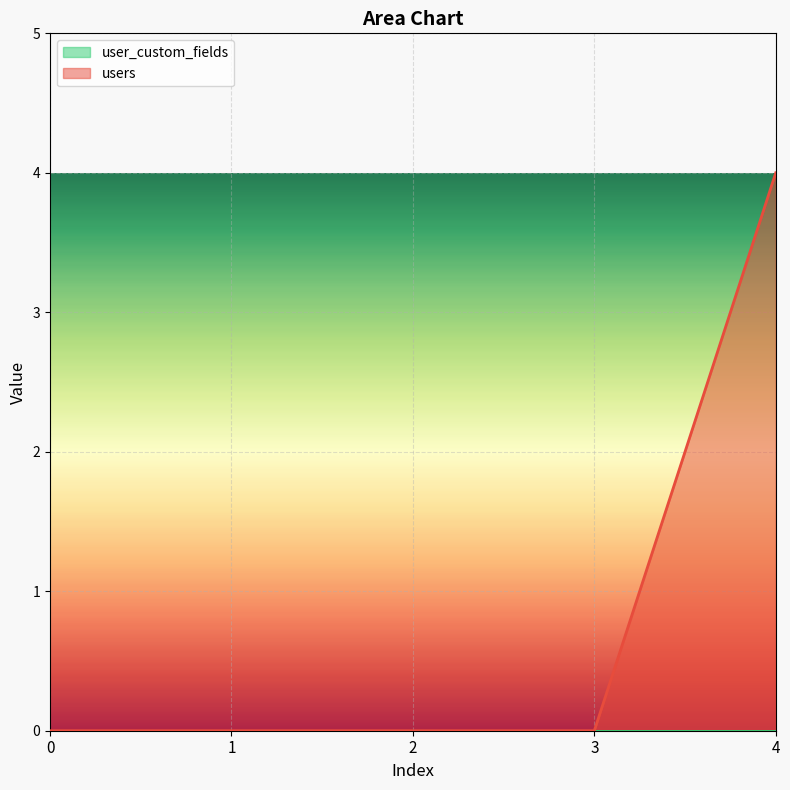

Count the number of data series in this chart.

2